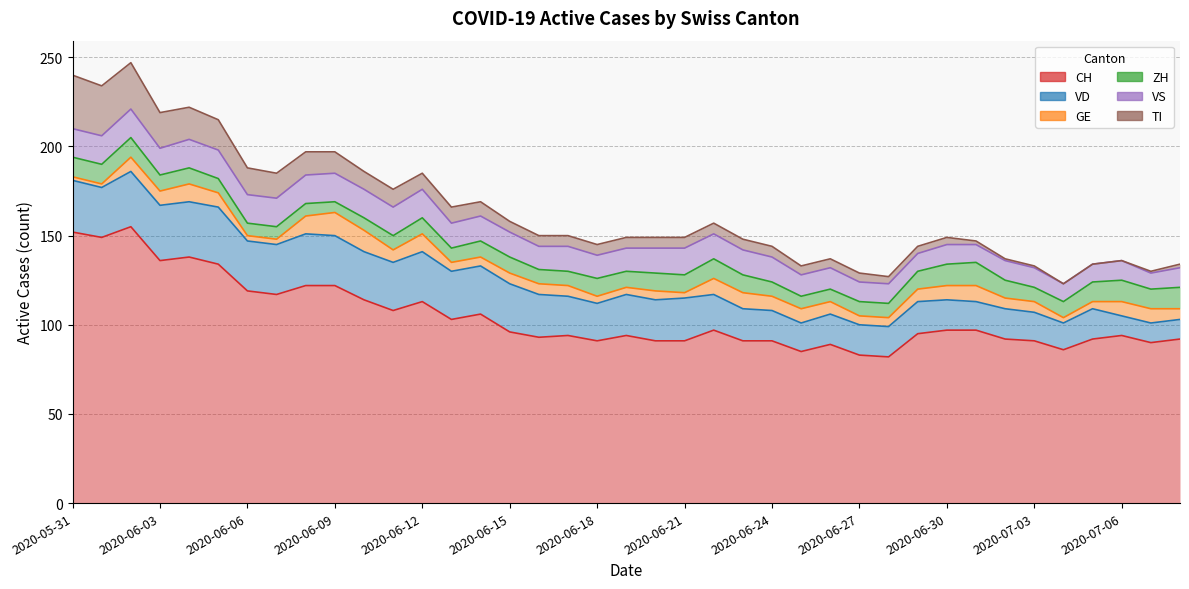

How many values in TI are above zero?

36